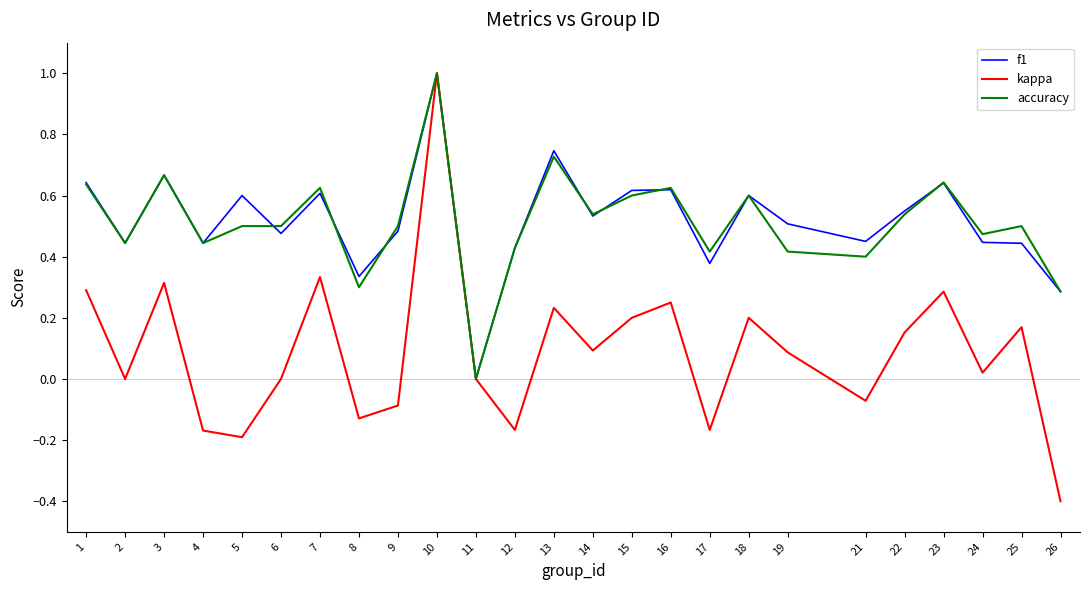

Is it true that kappa equals 0.3 at 18?

False